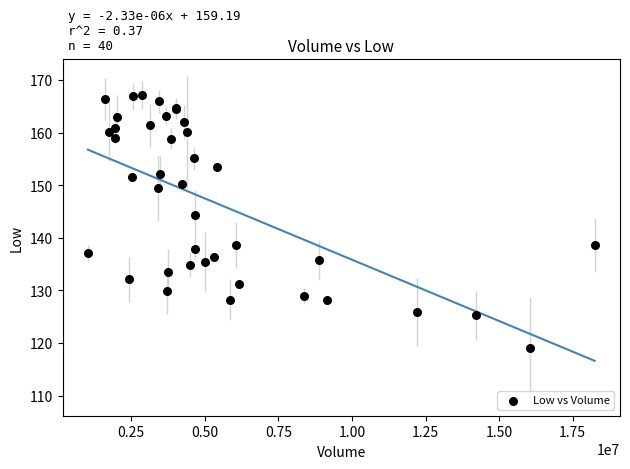

What Y value in the scatter plot is closest to 143?

144.4